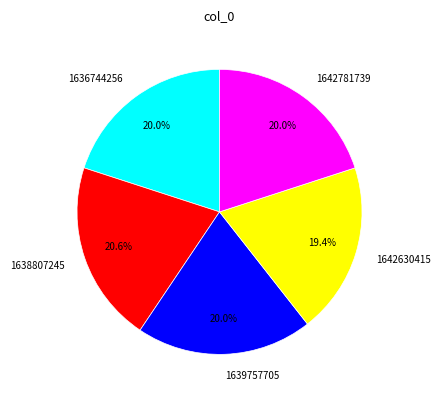

To the nearest percent, what is the average slice percentage?

20%